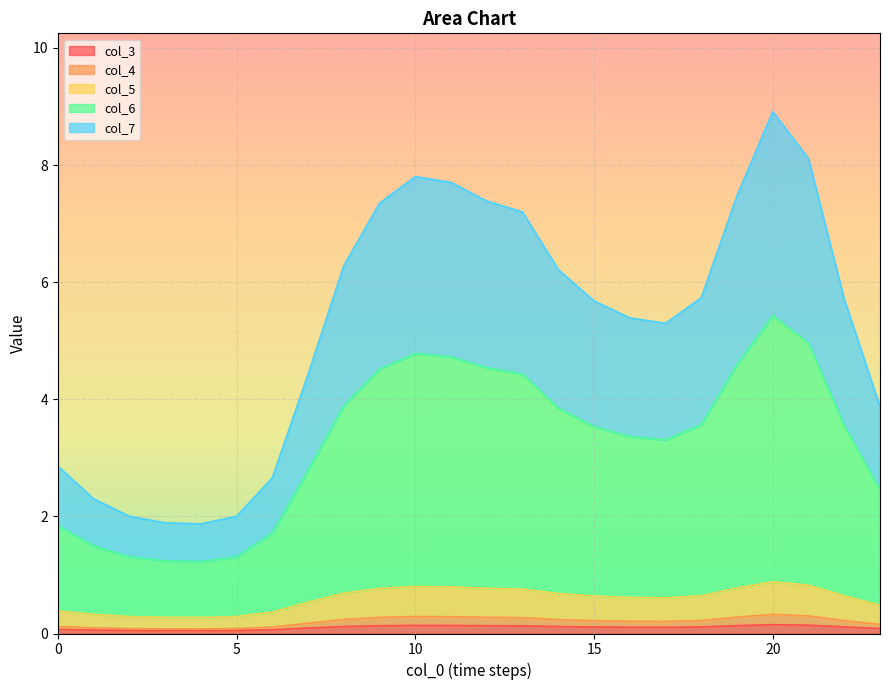

What is the value of the col_6 point at the 10th from the left?

4.5